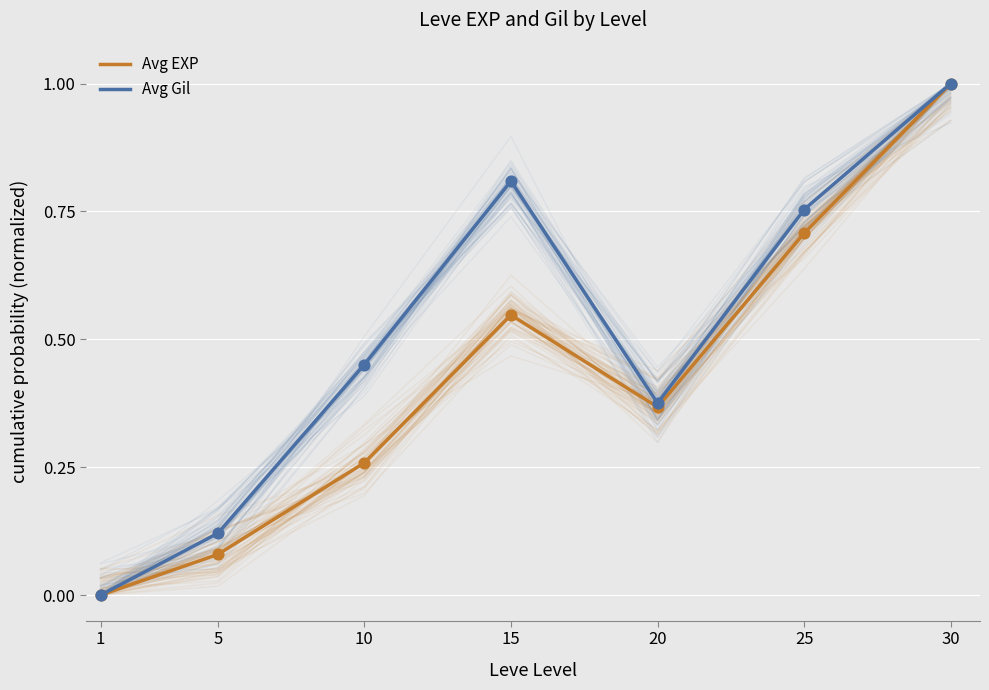

At how many categories does at least one series exceed 0?

6